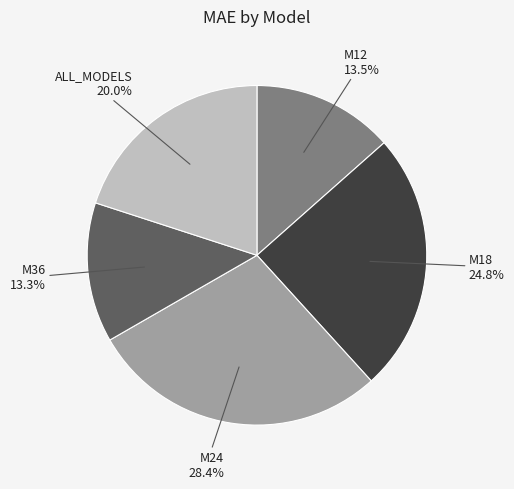

Is there a majority slice in this chart?

No